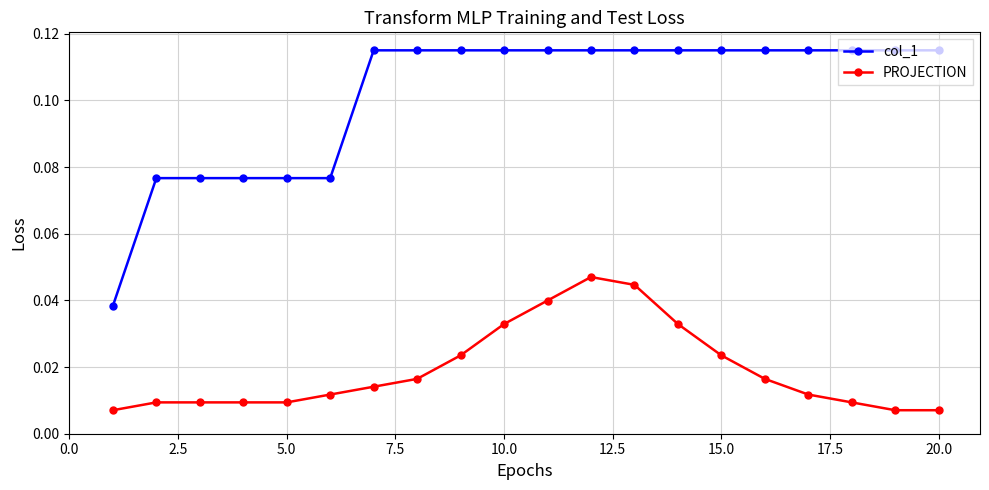

What are all the series names shown in the legend?

col_1, PROJECTION